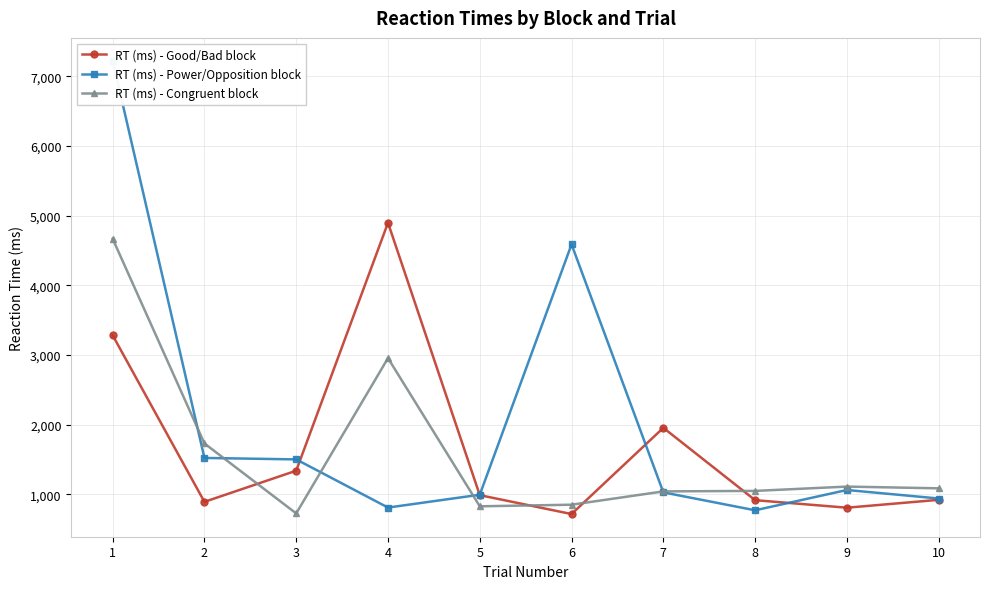

The value of RT (ms) - Power/Opposition block at 7 is 1848. True or false?

False